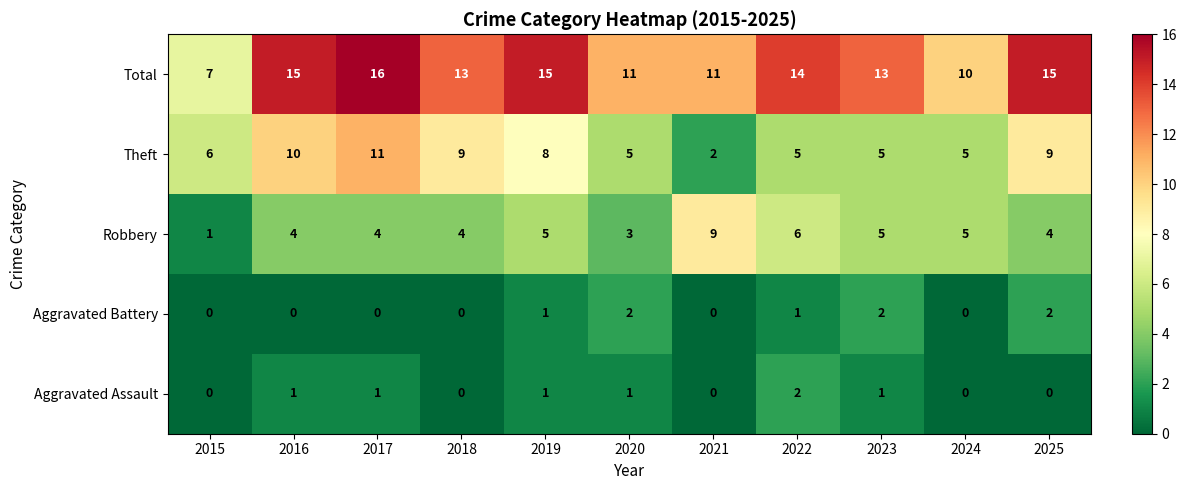

Count the Robbery values in the range 4 to 5.

7